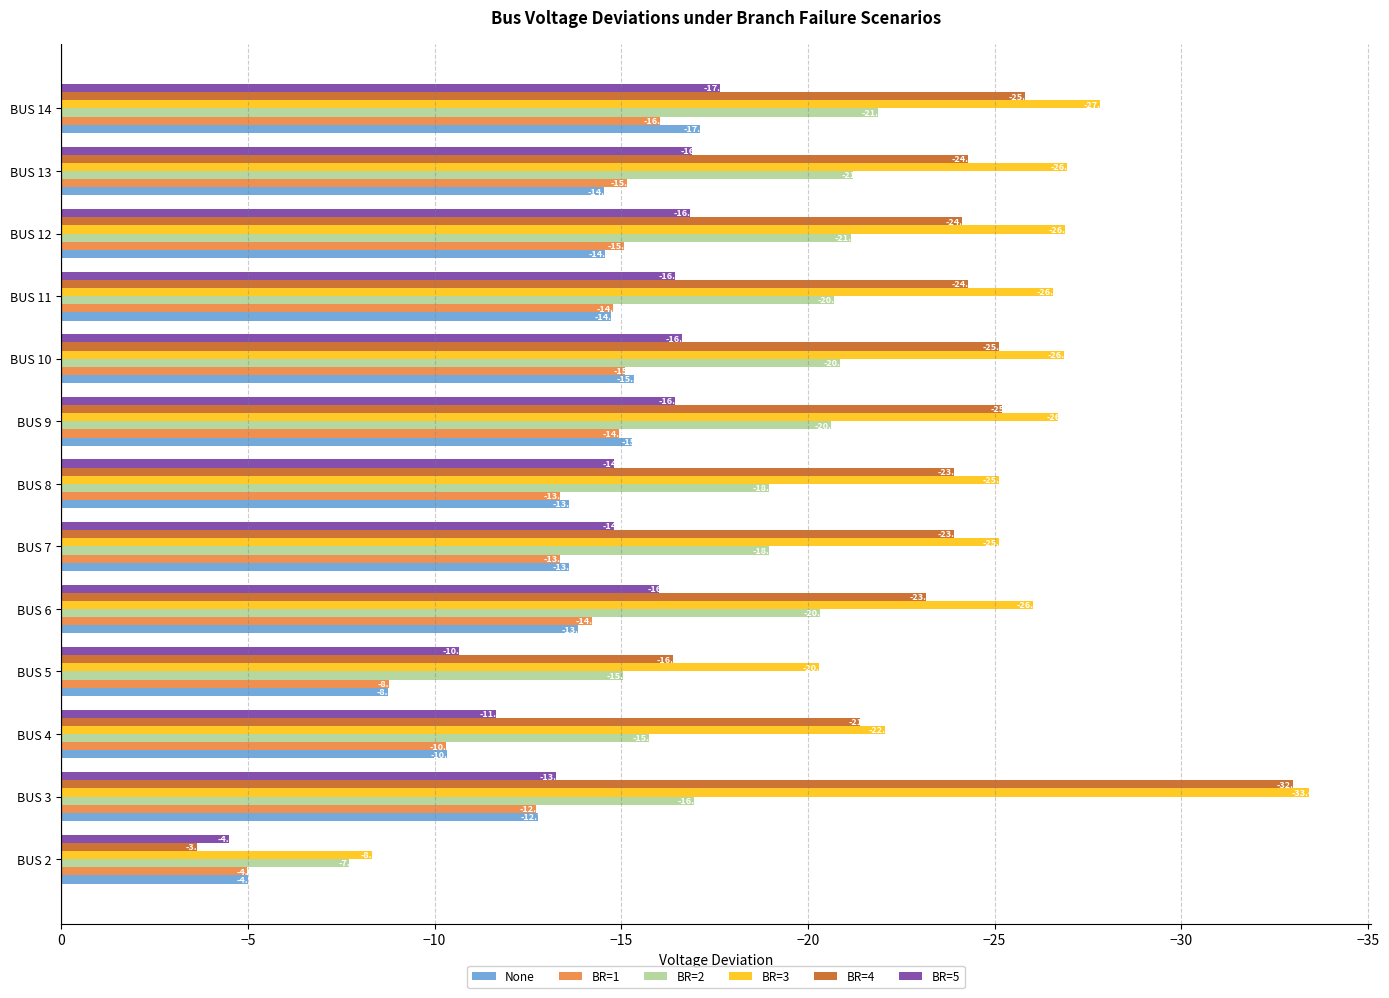

Which series has the largest range (max minus min)?

BR=4